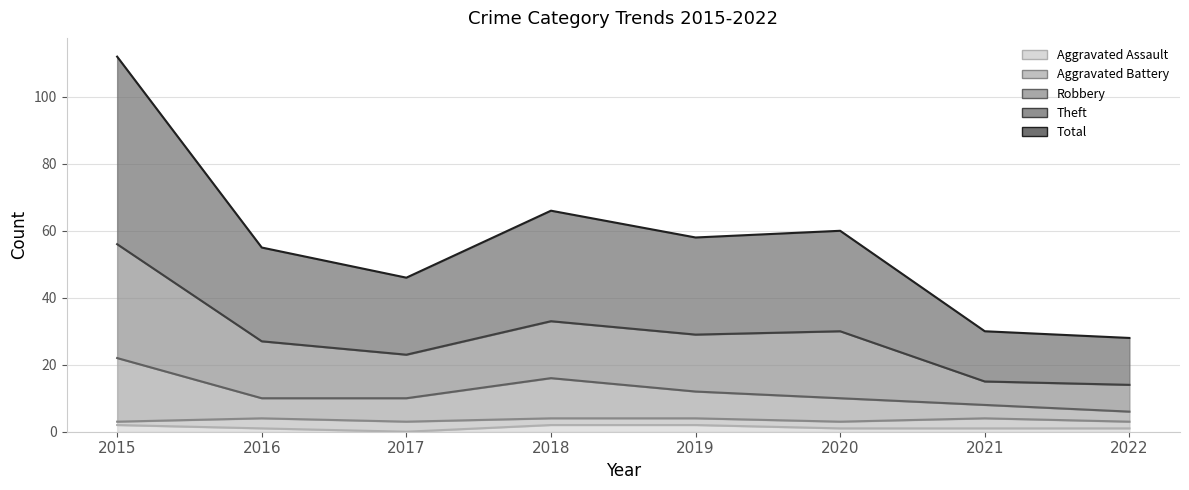

The value of Aggravated Assault at 2017 is 0. True or false?

True